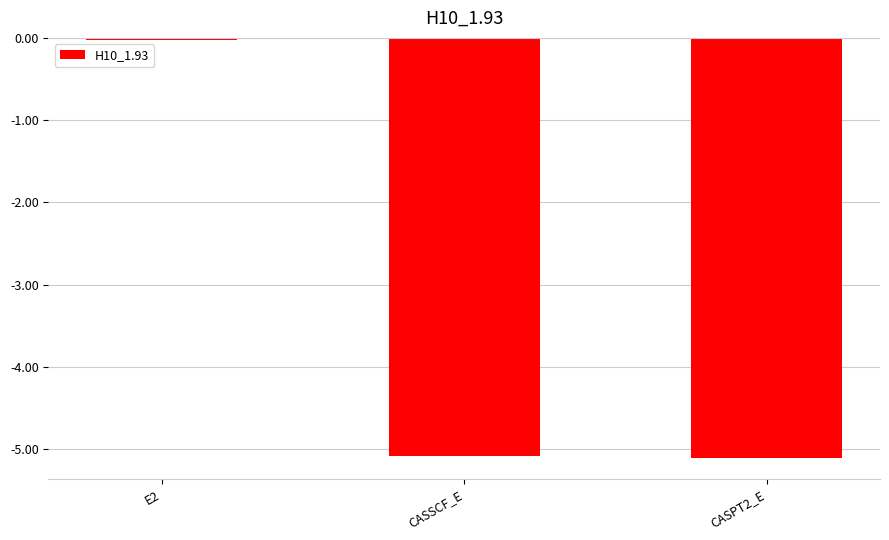

What is the average value?

-3.4